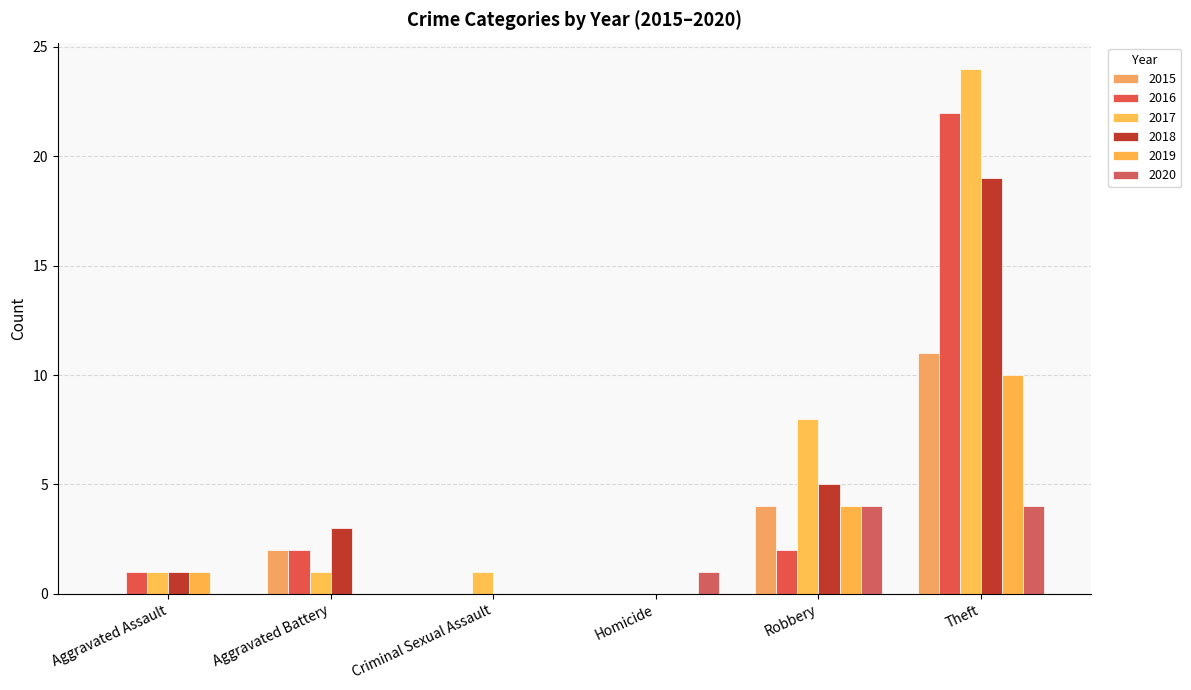

What is the difference between the maximum and minimum values in the 2018 series?

19